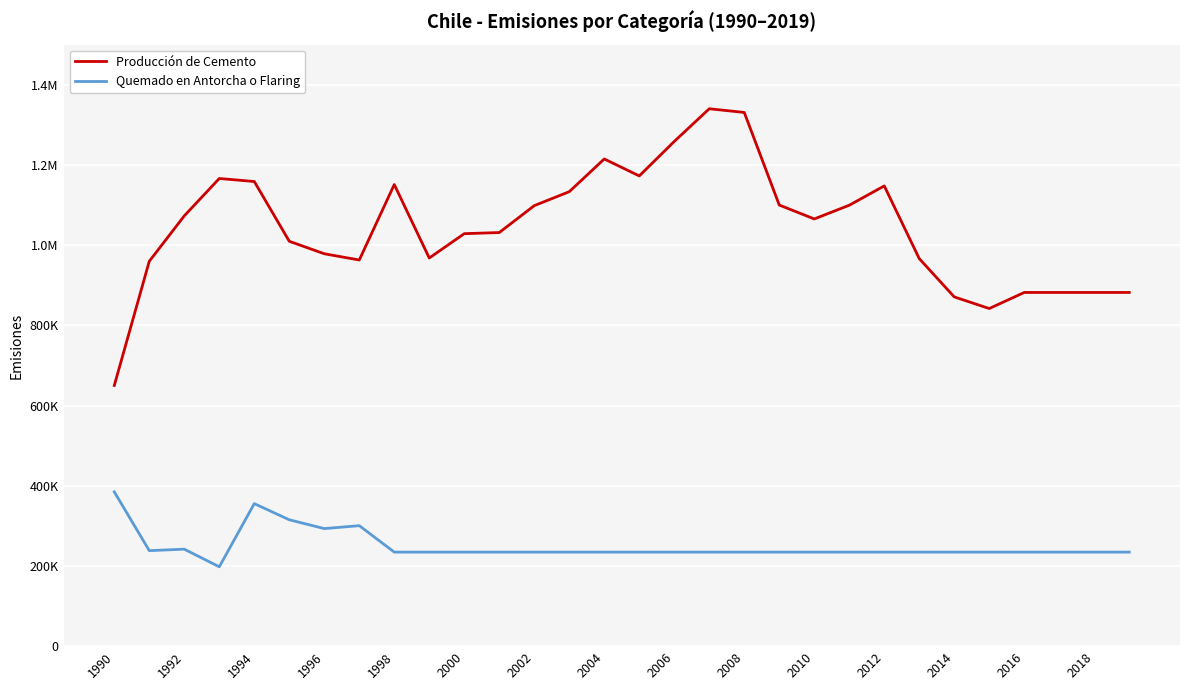

List the series in order of their overall mean, lowest first.

Quemado en Antorcha o Flaring, Producción de Cemento